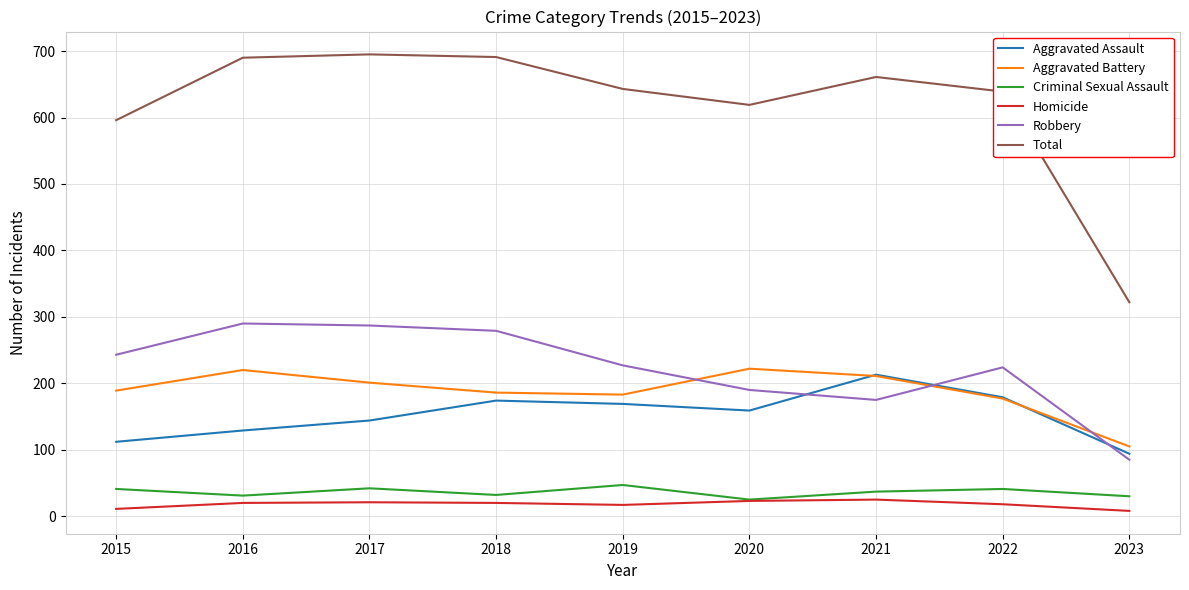

True or false: Aggravated Battery and Total cross at least once.

False